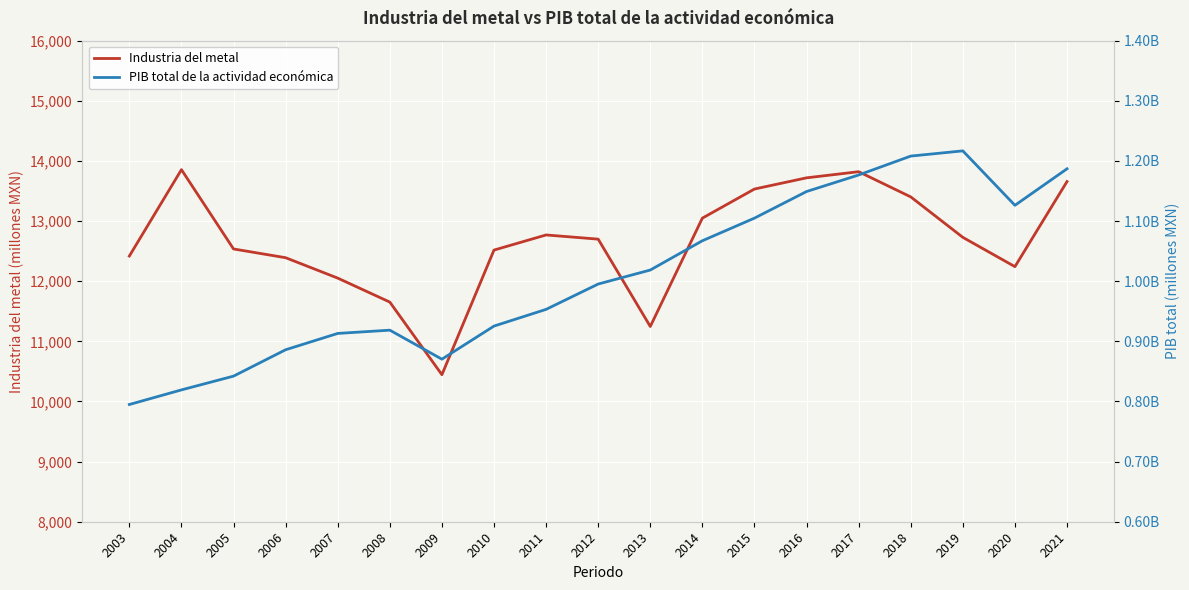

What are all the series names shown in the legend?

Industria del metal, PIB total de la actividad económica